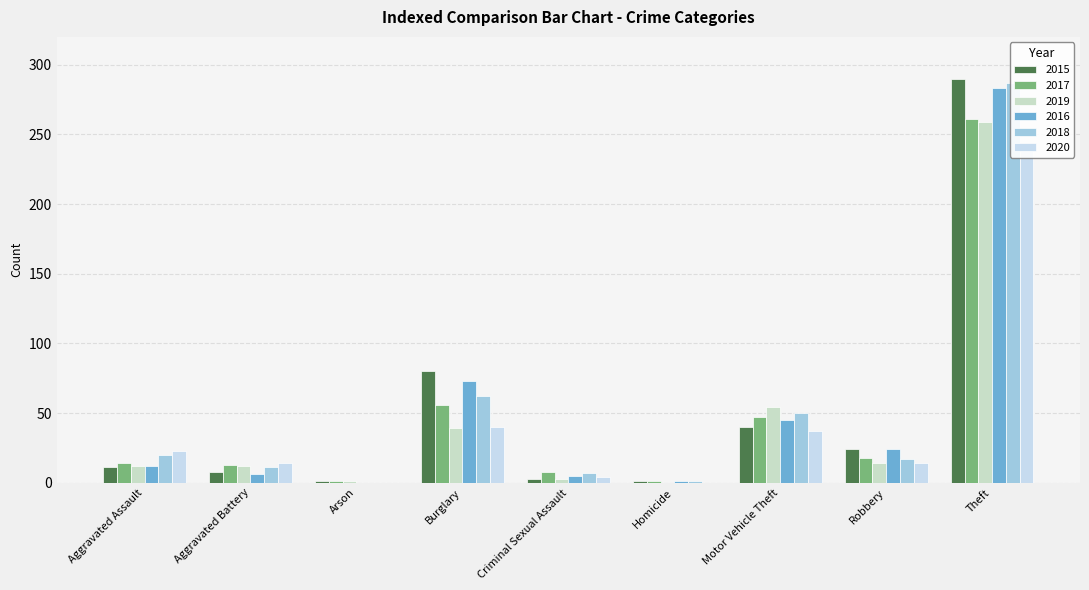

Which series has the largest total across all categories?

2015